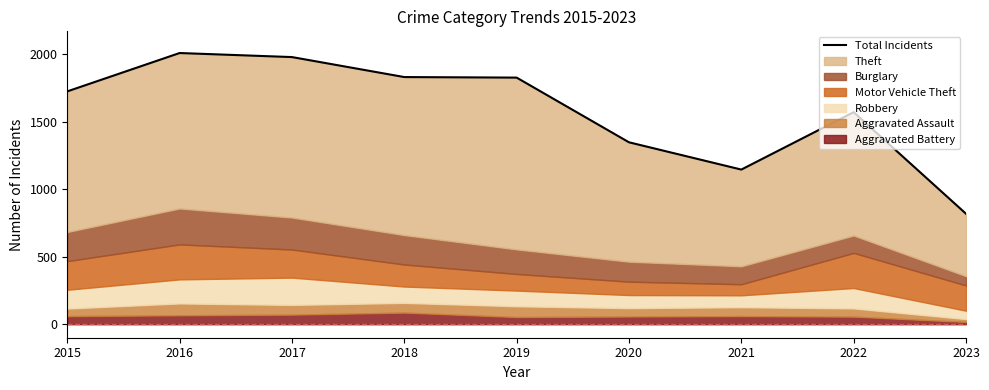

What is the value of the 6th point from the left?

1347